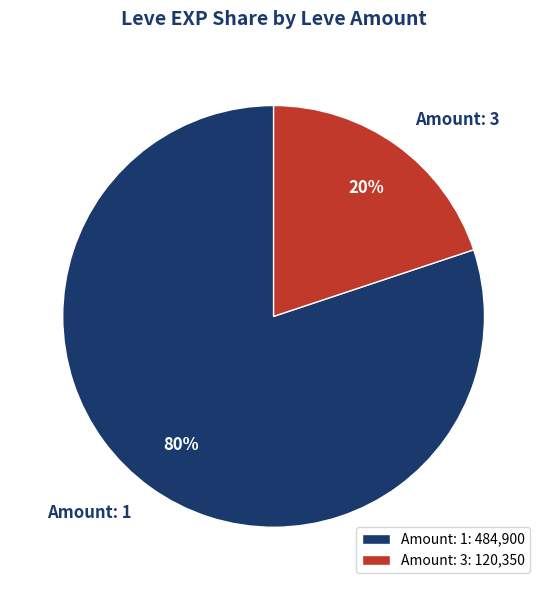

The Amount: 3 slice represents 31% of the pie. True or false?

False